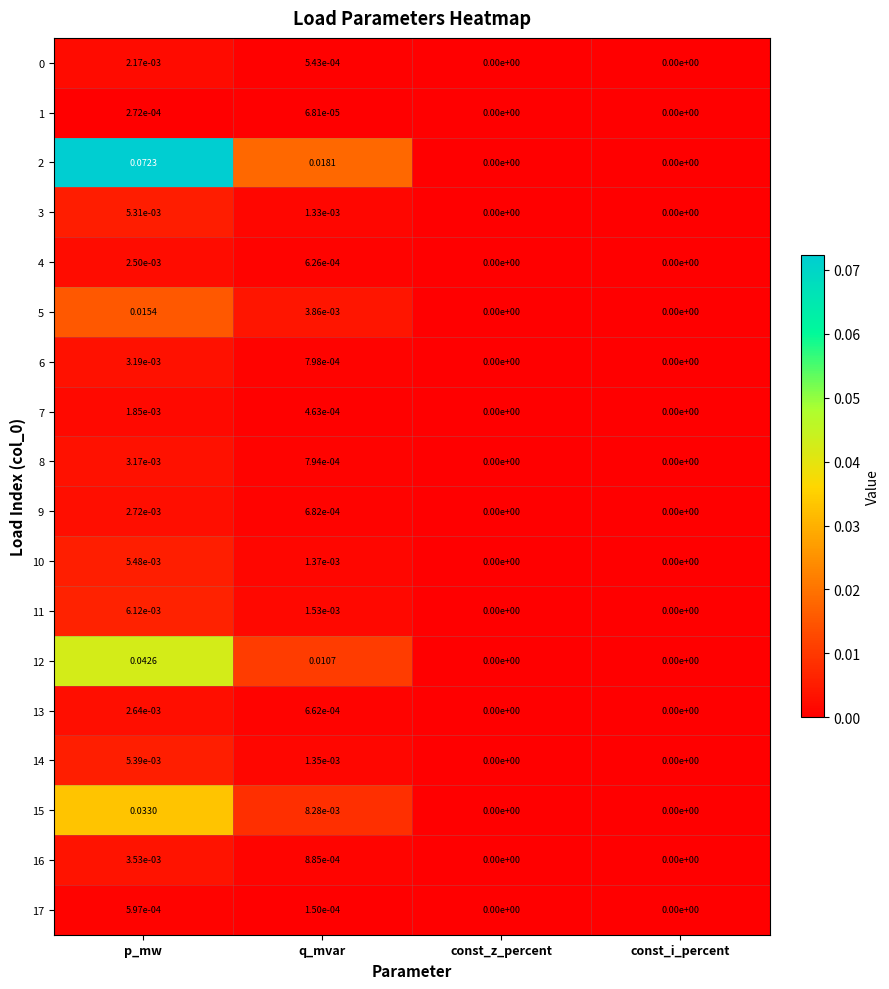

Is the value of 2 at const_i_percent greater than the value of 17 at q_mvar?

No